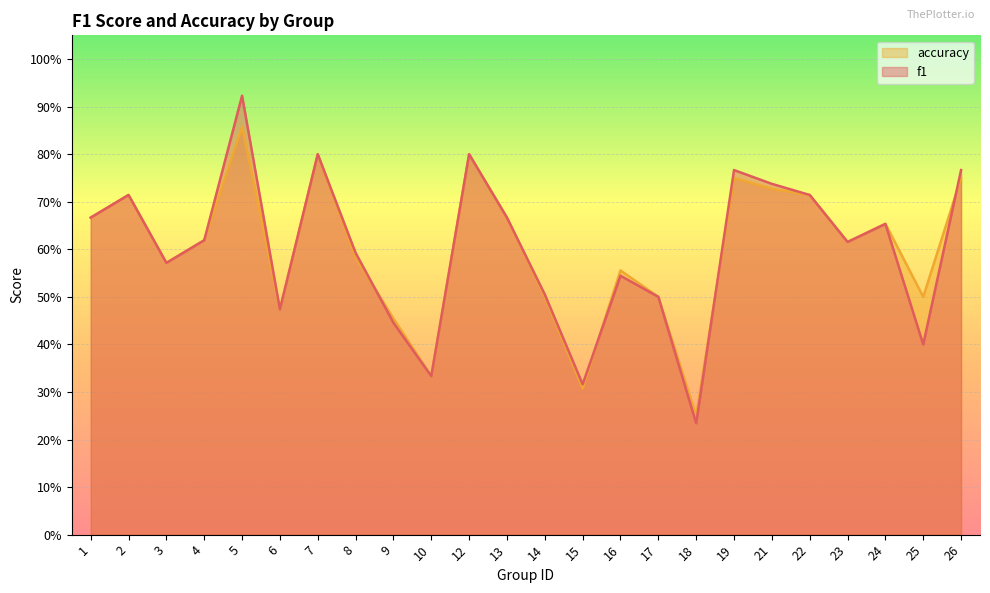

True or false: f1 and accuracy intersect in this chart.

True